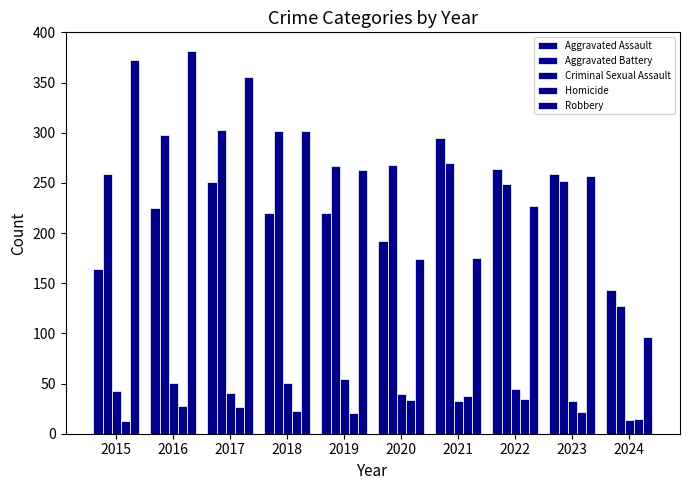

What is the difference between the Aggravated Battery values at 2024 and 2021?

143